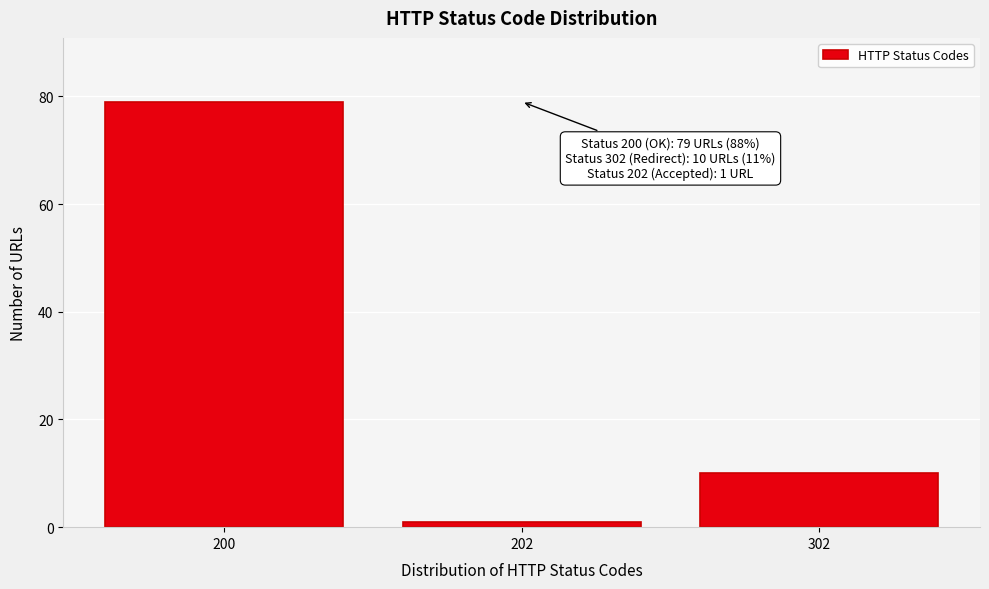

Reading right to left, list all the values displayed in this chart.

10	1	79